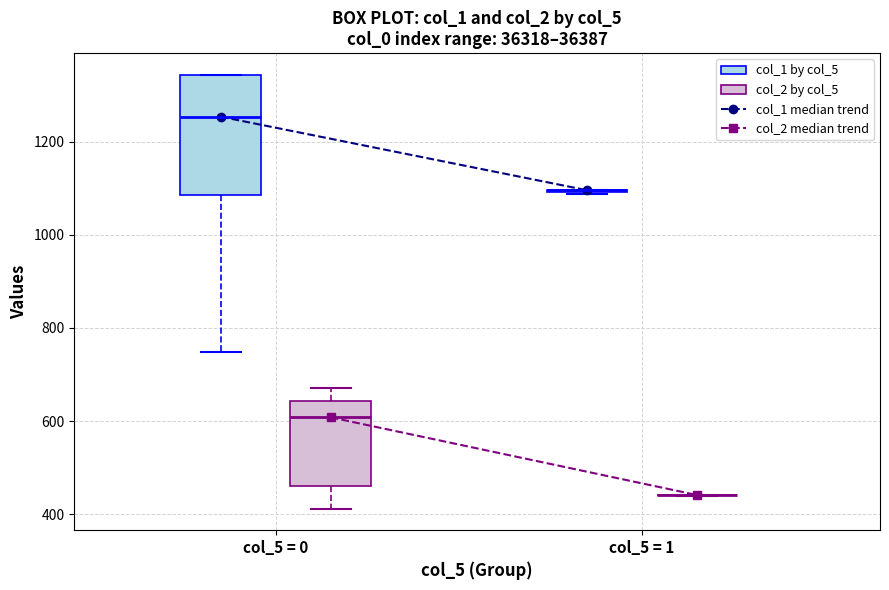

Reading left to right, read every box against the y-axis: the position of its median line, the range the box covers, and the ends of its whiskers. The values are not printed on the chart, so give them approximately, as read against the axis.

col_5 = 0 (col_1 by col_5): median 1260, box 1080 to 1340, whiskers 740 to 1340
col_5 = 0 (col_2 by col_5): median 600, box 460 to 640, whiskers 420 to 680
col_5 = 1 (col_1 by col_5): box collapsed to a line at 1100, whiskers 1080 to 1100
col_5 = 1 (col_2 by col_5): box collapsed to a line at 440, whiskers 440 to 440